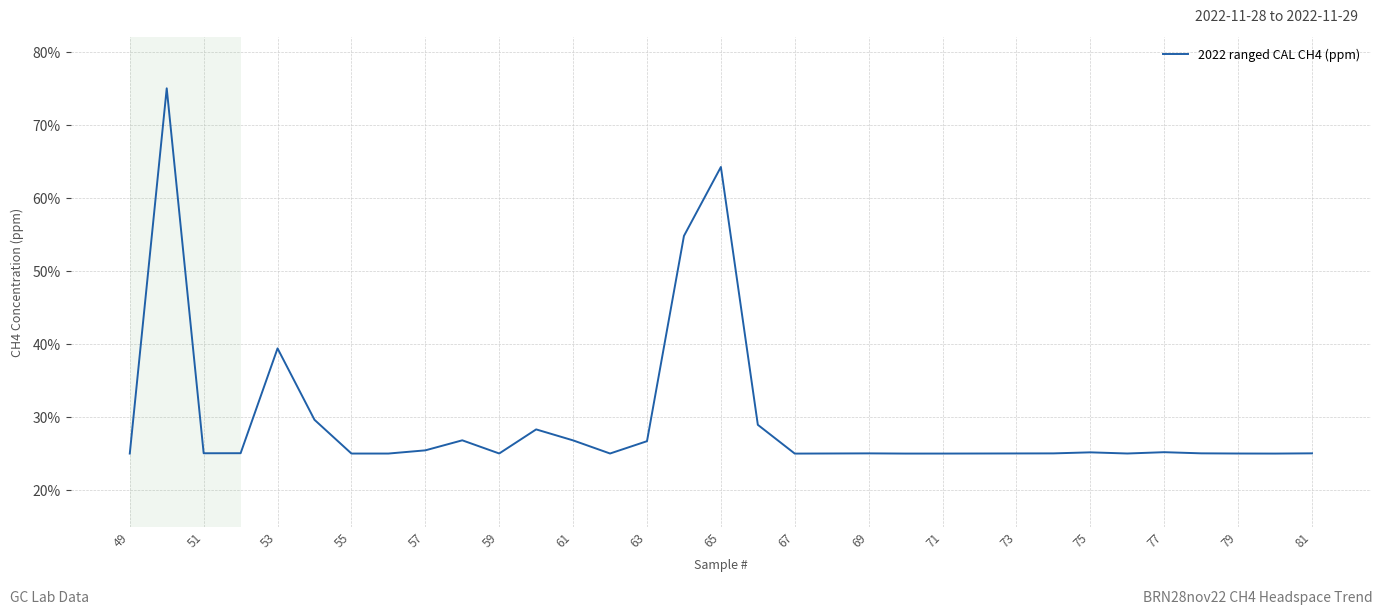

What is the average value?

29.6